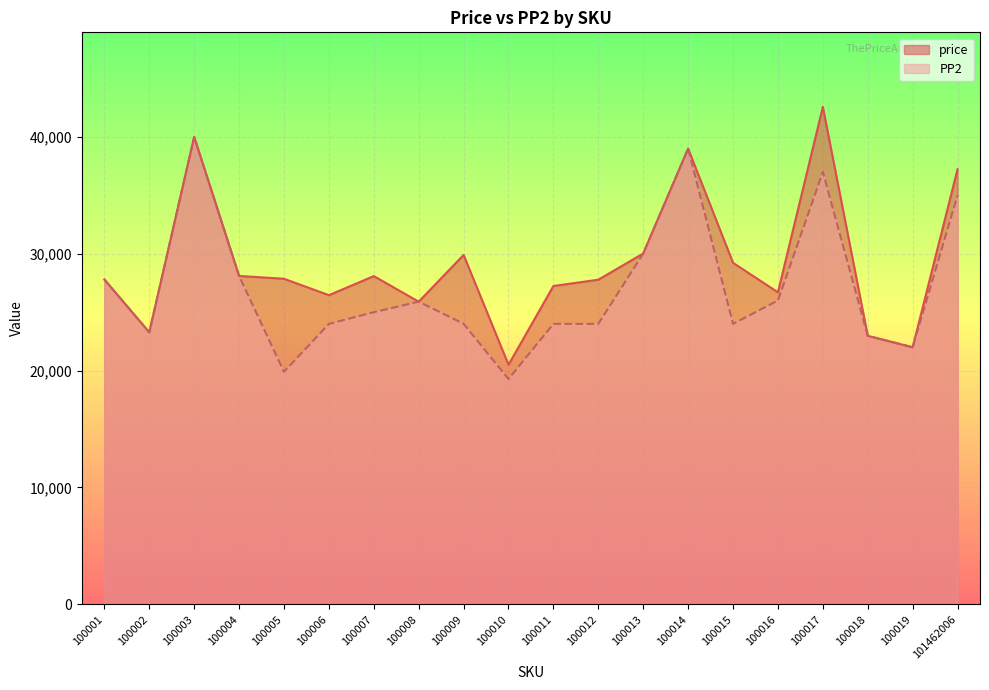

Which has a higher value, 100008 or 100019?

100008